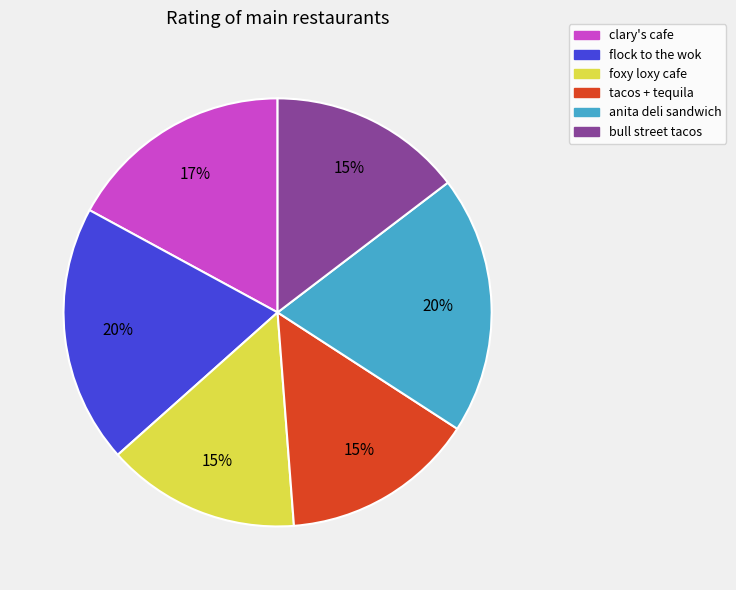

Is it true that bull street tacos is 15% of the pie?

True